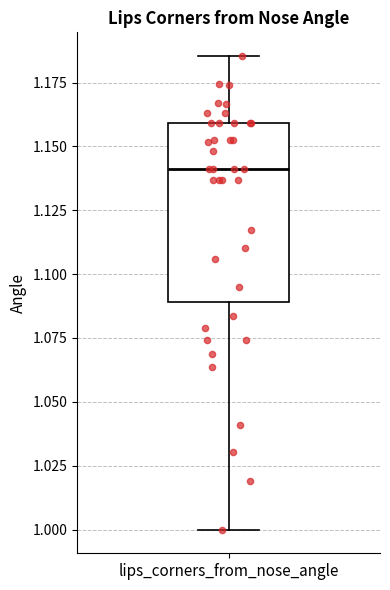

Read this box plot against the y-axis: the position of the median line, the range covered by the box, and the ends of both whiskers. The values are not printed on the chart, so give them approximately, as read against the axis.

median 1.140, box 1.090 to 1.160, whiskers 1.000 to 1.185